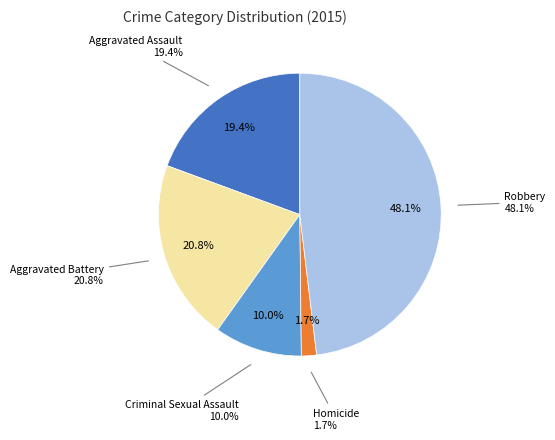

To the nearest percent, what percentage of the pie is Robbery?

48%